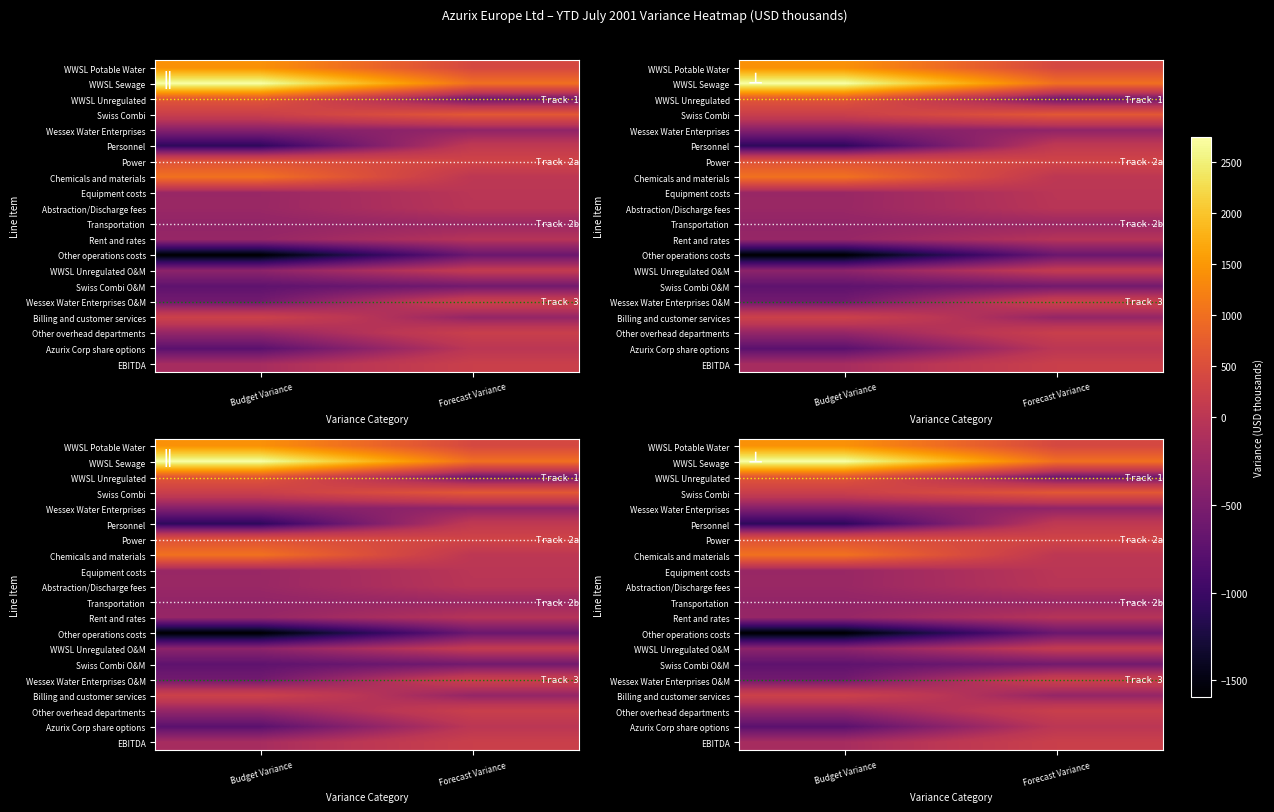

Which category has the highest value across all series?

Budget Variance